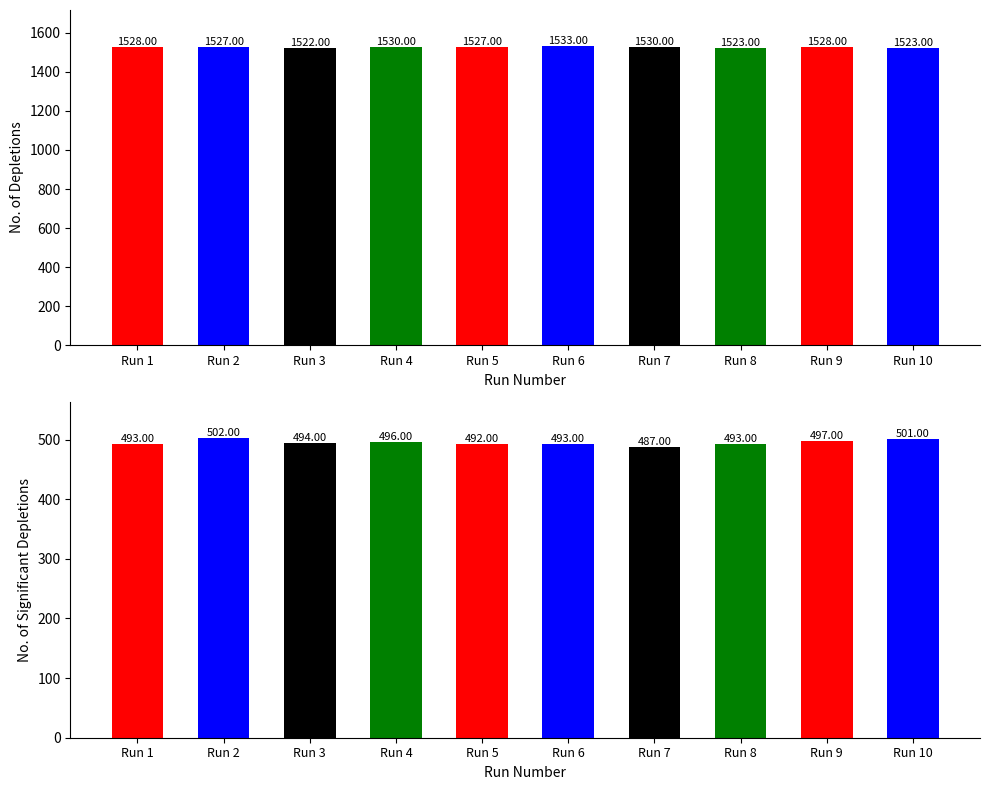

List the labels in order of significant_depletions value, smallest first.

Run 7, Run 5, Run 1, Run 6, Run 8, Run 3, Run 4, Run 9, Run 10, Run 2